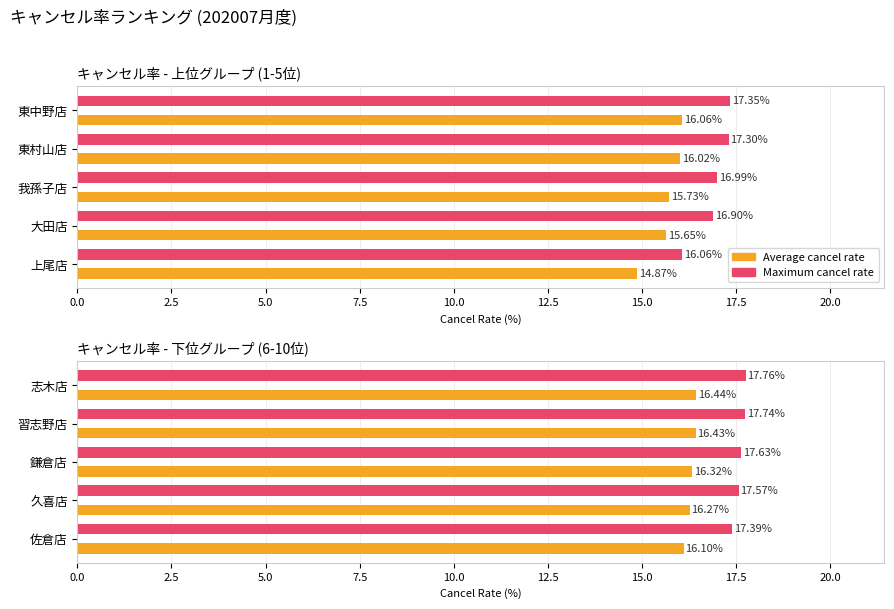

How many groups of bars are there?

5